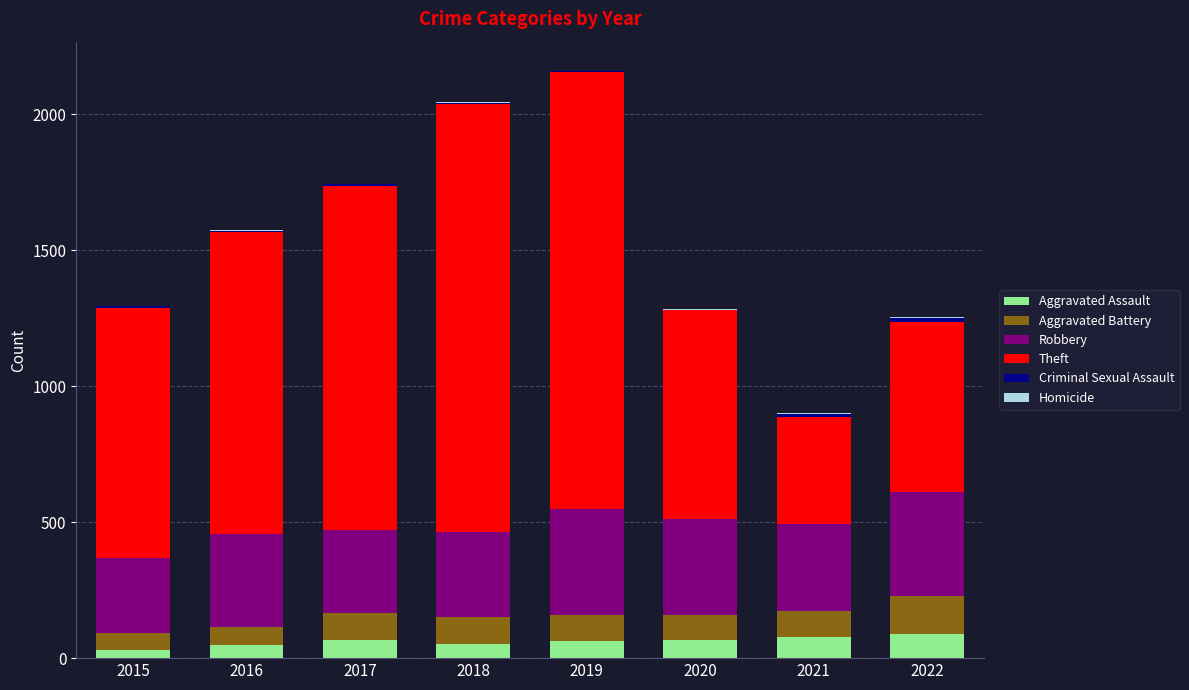

True or false: Aggravated Assault has a value of 87 at 2022.

True